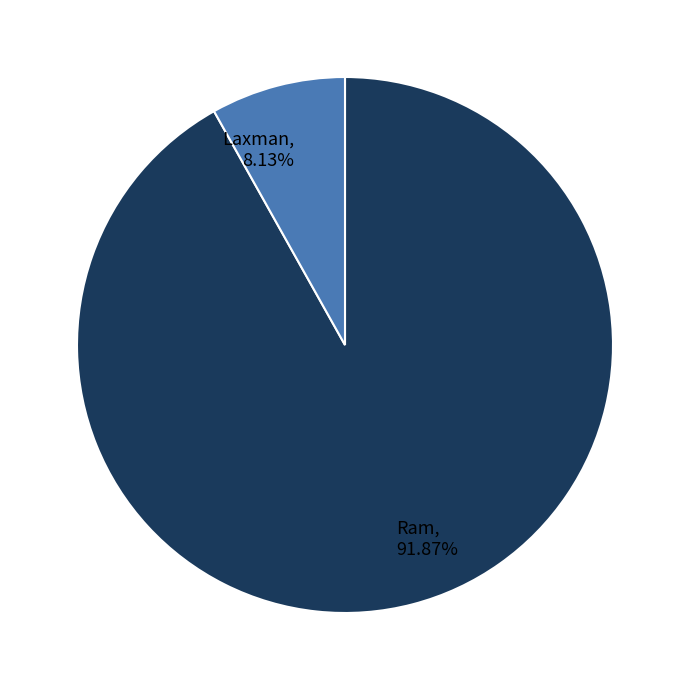

What is the total percentage of Ram and Laxman?

100.0%